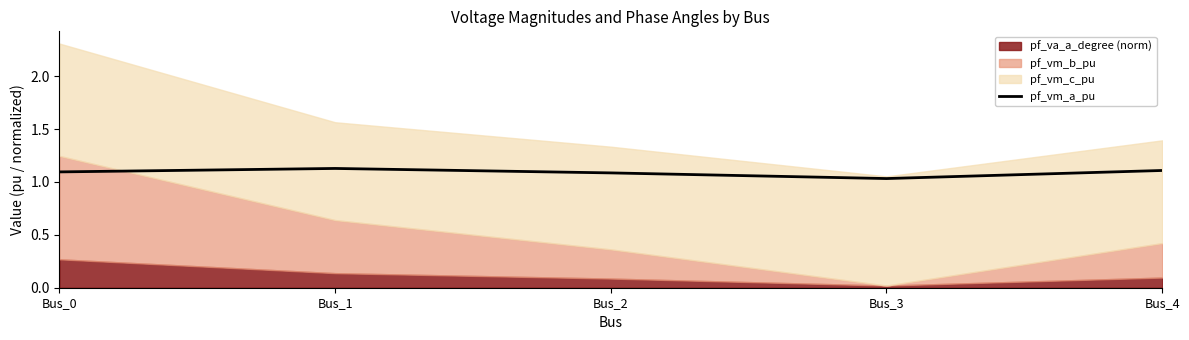

What is the value of the 3rd point from the left?

1.1